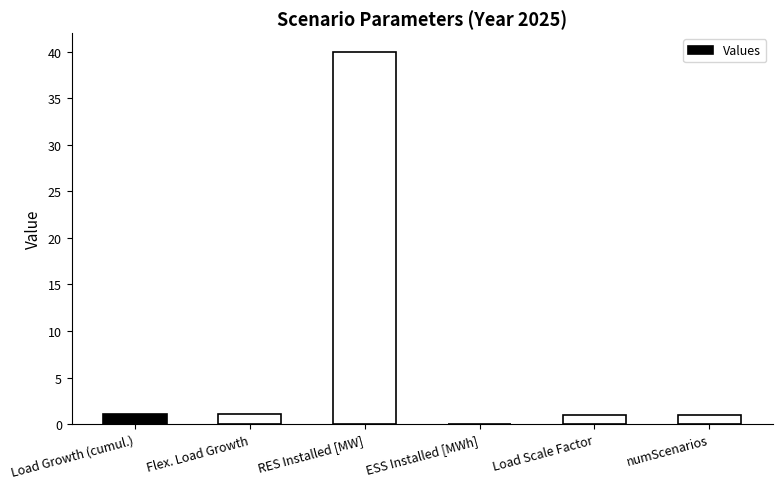

True or false: the data shows 22.1 at ESS Installed [MWh].

False